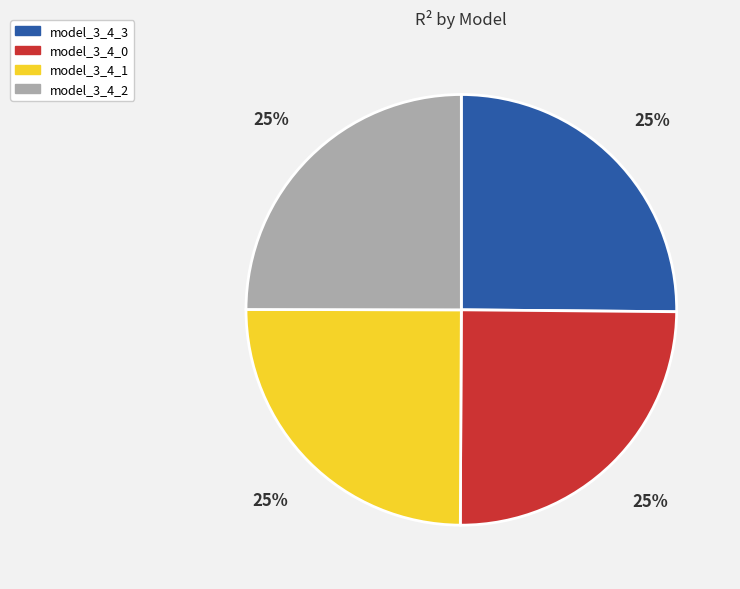

Count the number of slices in the pie.

4